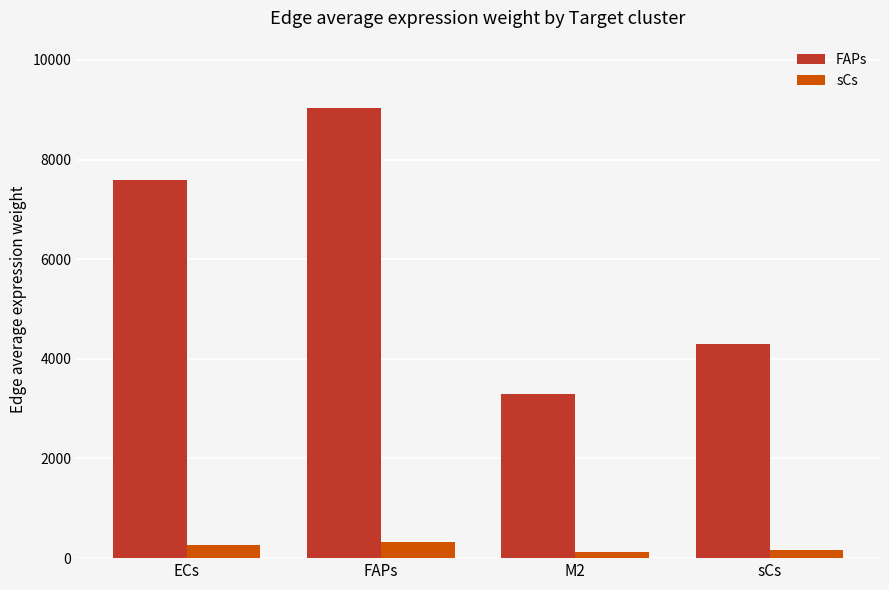

What is the average value of the sCs series?

217.1